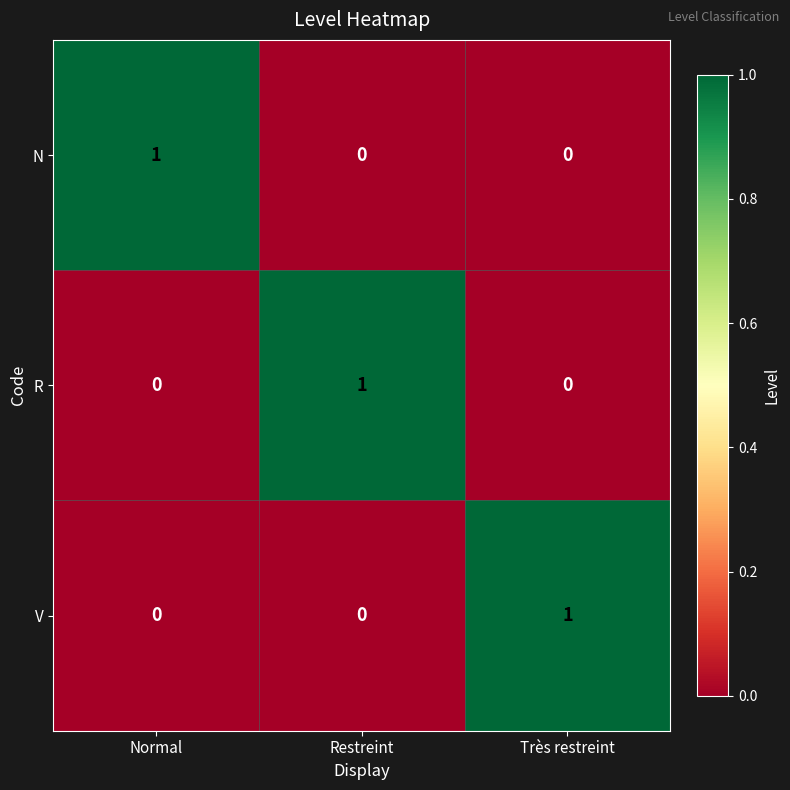

What is the difference between the highest and lowest values at Très restreint?

1